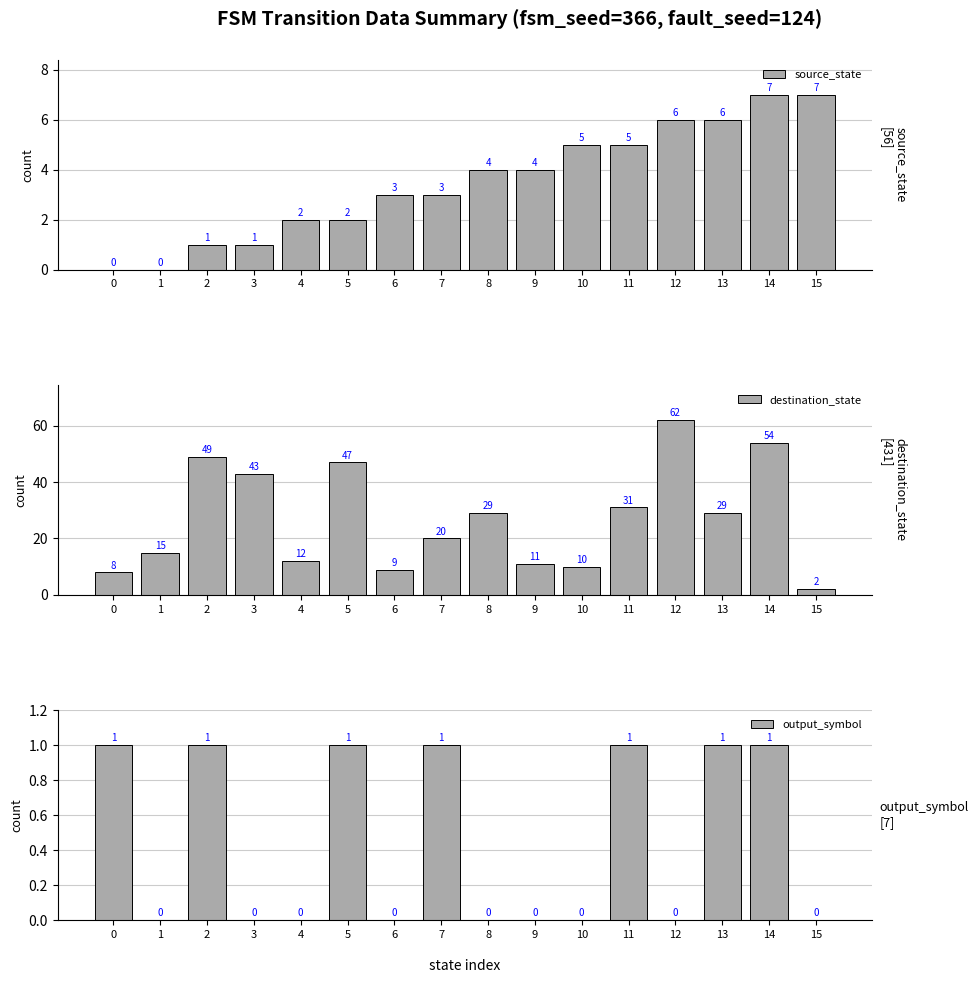

Reading right to left, what are all the values shown in this chart?

source_state: 7	7	6	6	5	5	4	4	3	3	2	2	1	1	0	0
destination_state: 2	54	29	62	31	10	11	29	20	9	47	12	43	49	15	8
output_symbol: 0	1	1	0	1	0	0	0	1	0	1	0	0	1	0	1